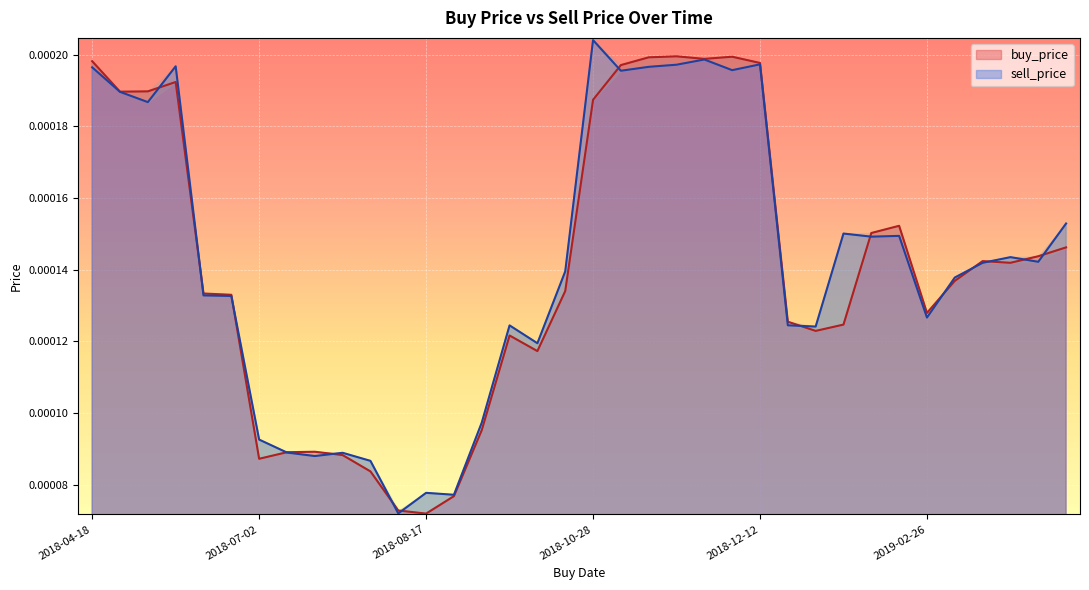

What position from the right is 2018-09-24?

20